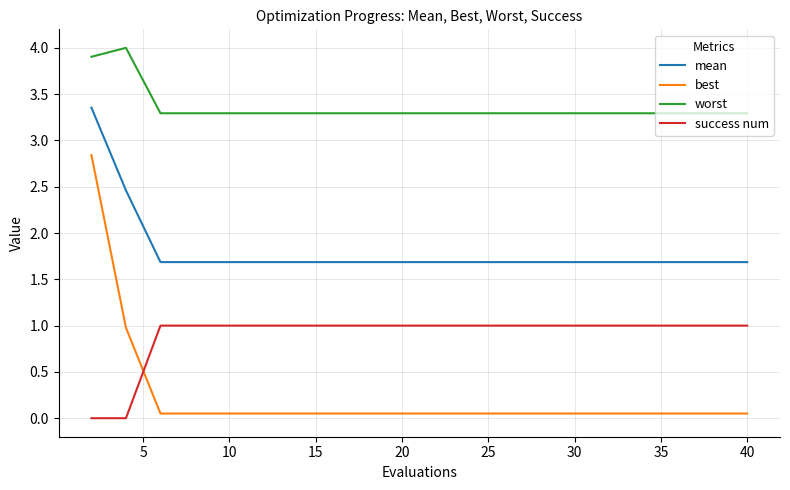

Rank the series by their maximum value, from highest to lowest.

worst, mean, best, success num